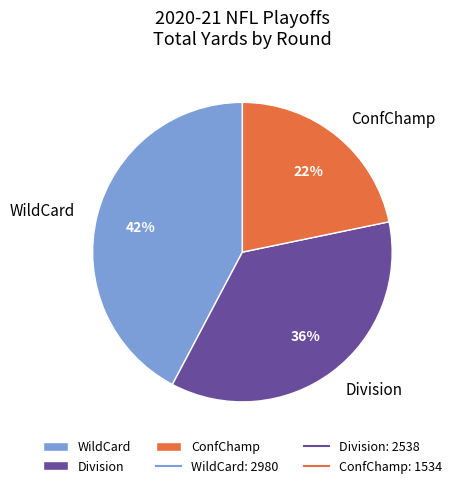

Count the number of slices in the pie.

3